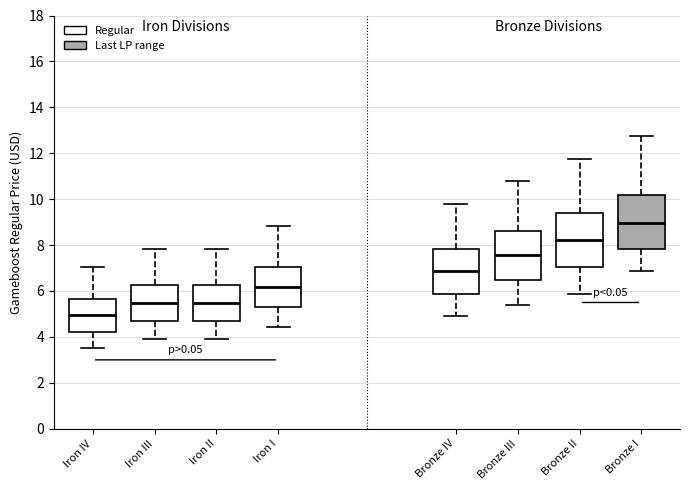

Reading left to right, transcribe this box plot: for each box, give where its median line is, the range the box spans, and where its two whiskers end, as read against the y-axis. The values are not printed on the chart, so give them approximately, as read against the axis.

Iron IV: median 5.0, box 4.2 to 5.6, whiskers 3.6 to 7.0
Iron III: median 5.4, box 4.8 to 6.2, whiskers 4.0 to 7.8
Iron II: median 5.4, box 4.8 to 6.2, whiskers 4.0 to 7.8
Iron I: median 6.2, box 5.2 to 7.0, whiskers 4.4 to 8.8
Bronze IV: median 6.8, box 5.8 to 7.8, whiskers 5.0 to 9.8
Bronze III: median 7.6, box 6.4 to 8.6, whiskers 5.4 to 10.8
Bronze II: median 8.2, box 7.0 to 9.4, whiskers 5.8 to 11.8
Bronze I: median 9.0, box 7.8 to 10.2, whiskers 6.8 to 12.8